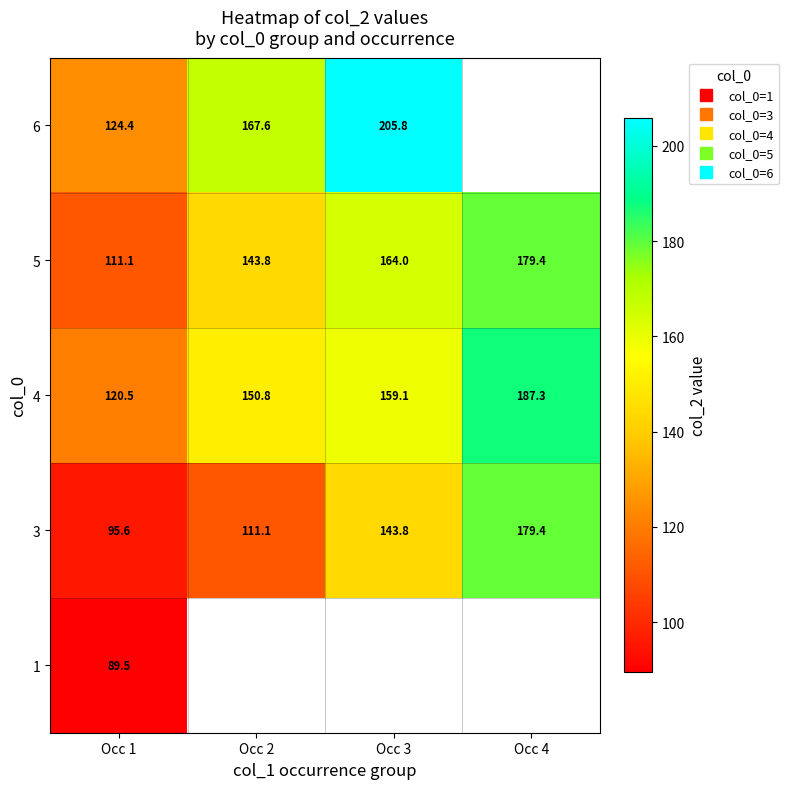

List the series in order of their overall mean, highest first.

4, 5, 6, 1, 3